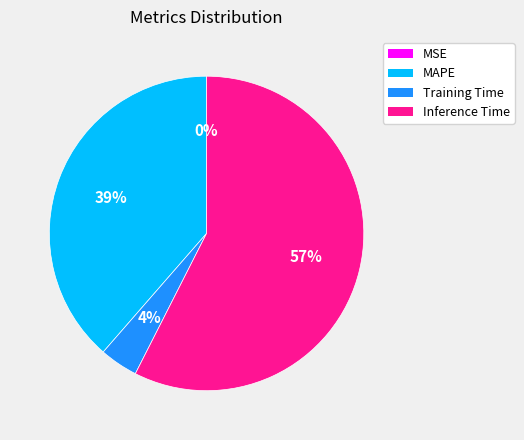

Is there any slice that represents more than half of the pie?

Yes